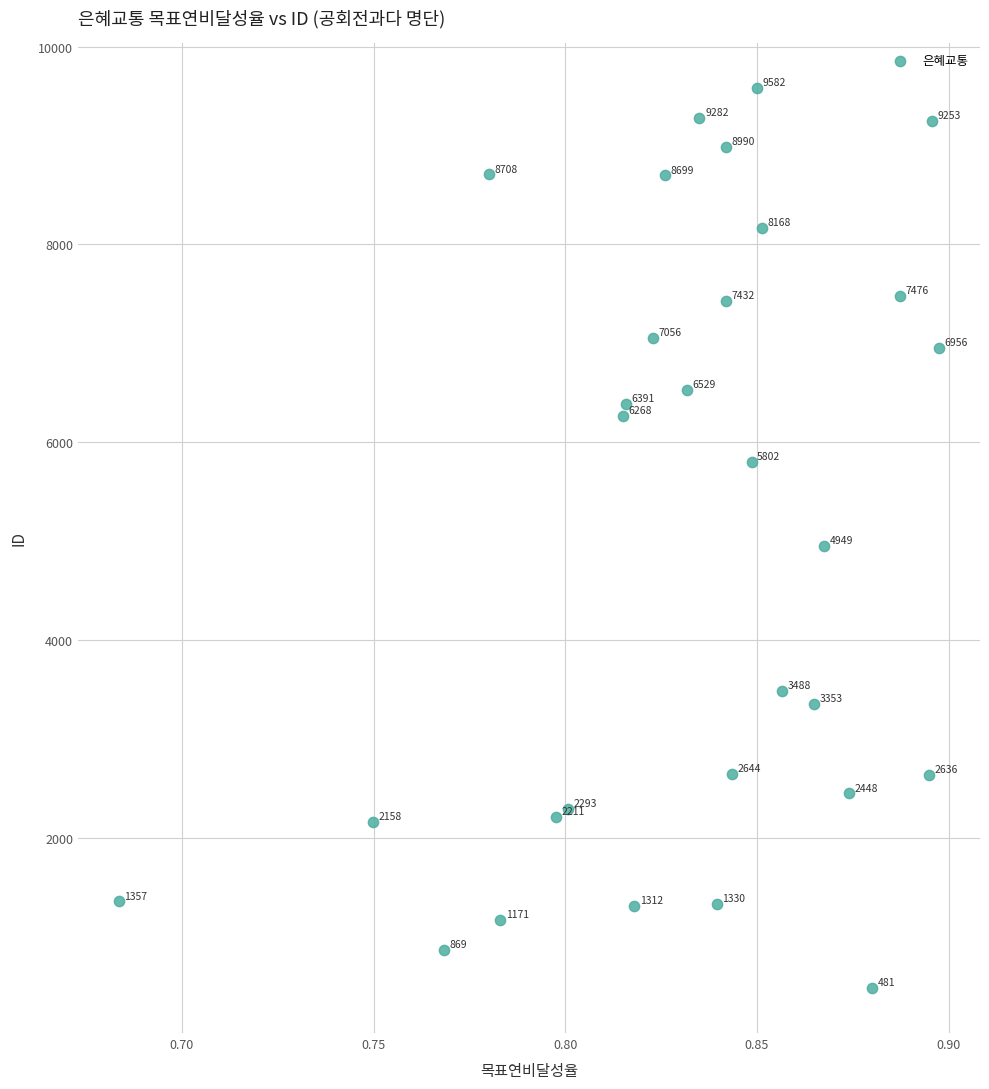

What is the range of Y values (max minus min)?

9101